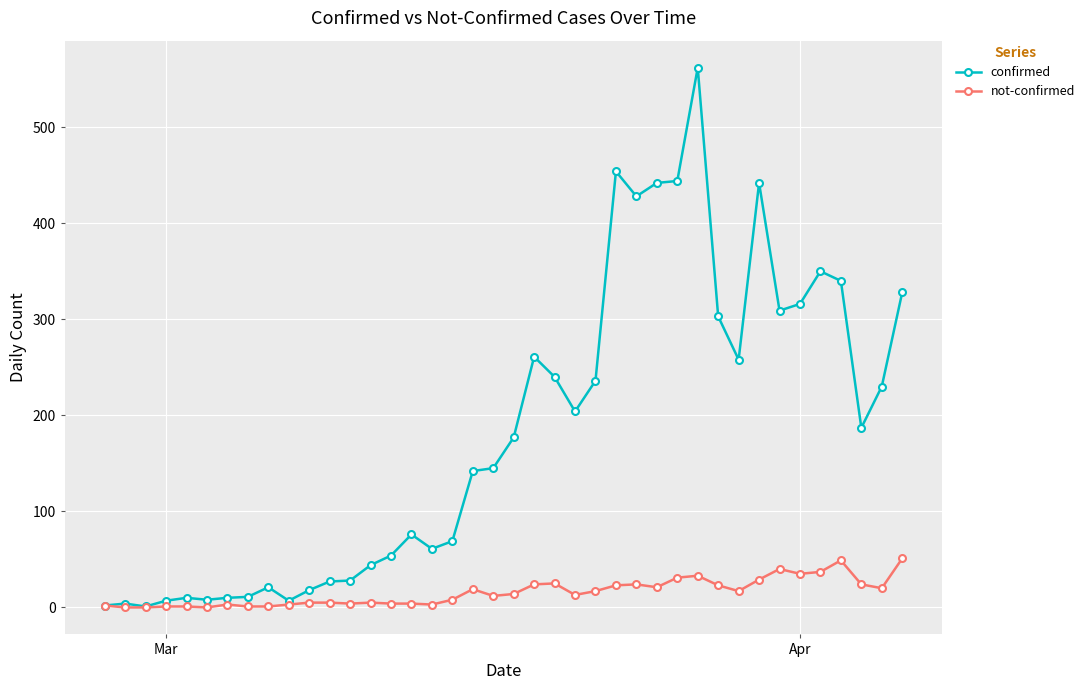

Which series has the largest range (max minus min)?

confirmed